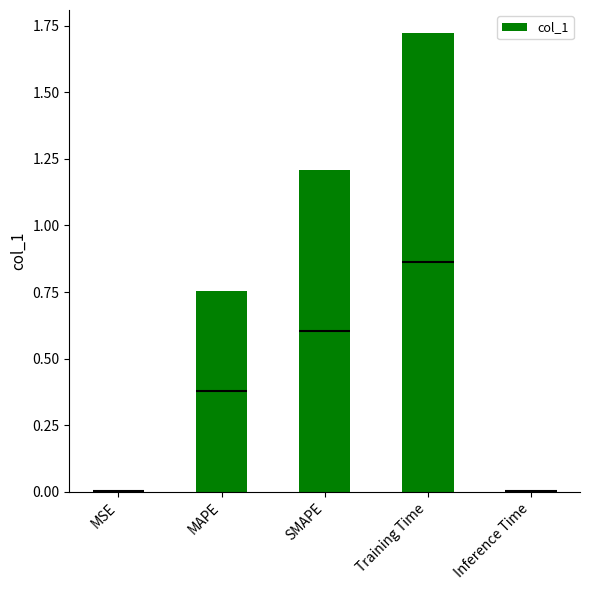

What is the sum of all values?

3.7